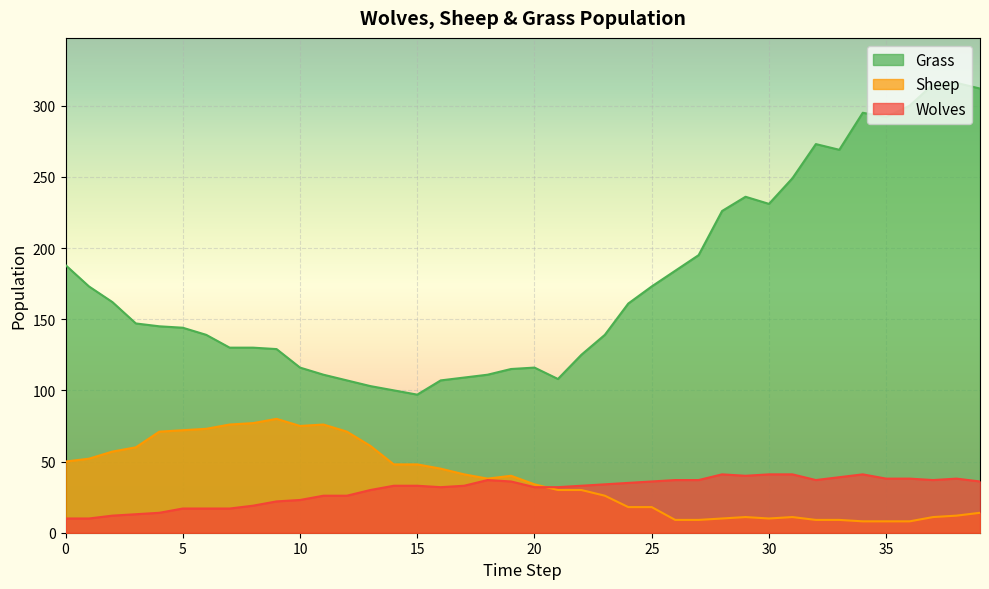

Where is Sheep nearest to the value 44?

16